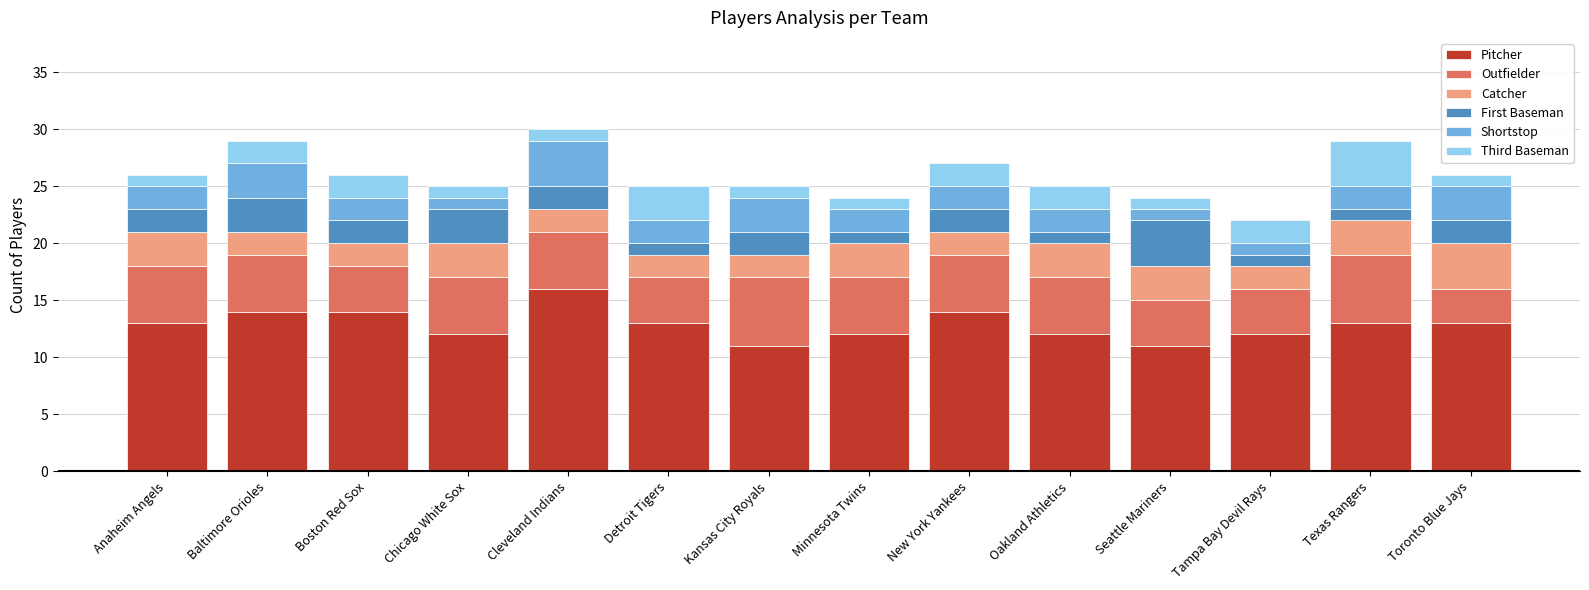

Is it true that Pitcher equals 7 at Chicago White Sox?

False